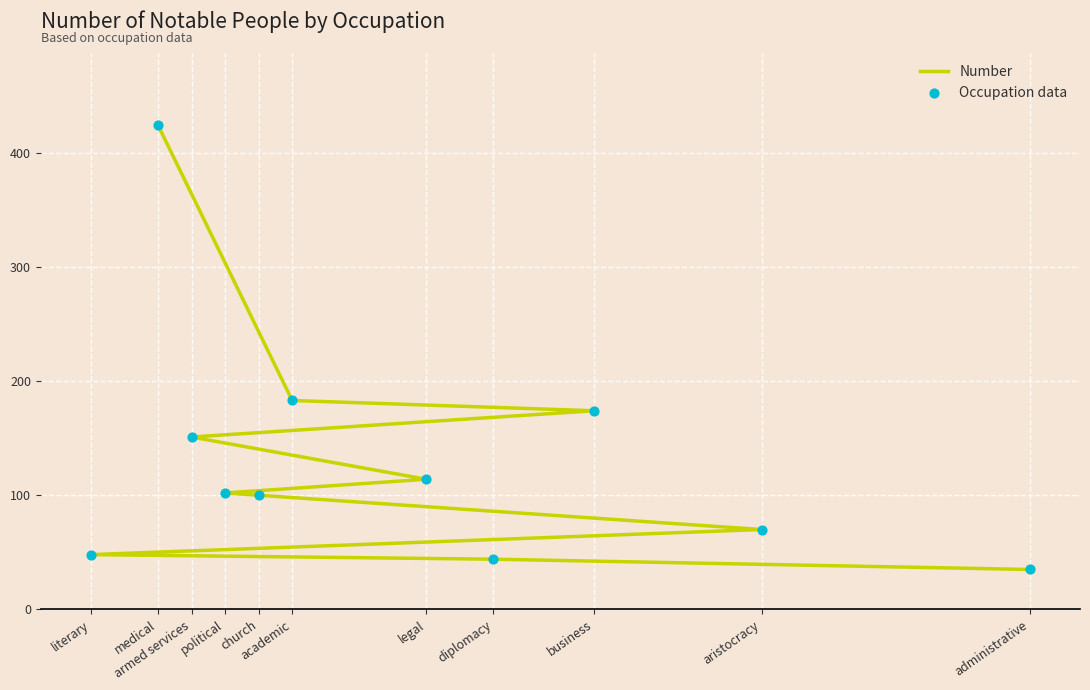

At which category is the sum across all series the highest?

medical